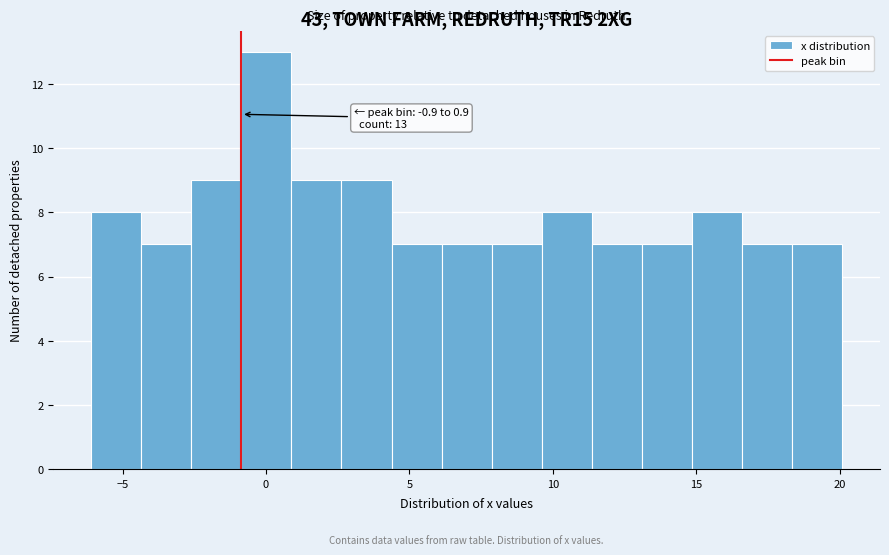

Around what value on the x-axis is the tallest bar? Give the approximate position of its centre, as read against the axis.

0.0